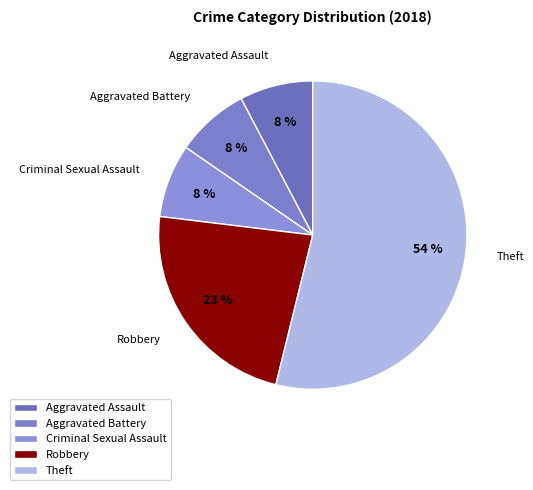

Is Theft the majority of the pie?

Yes